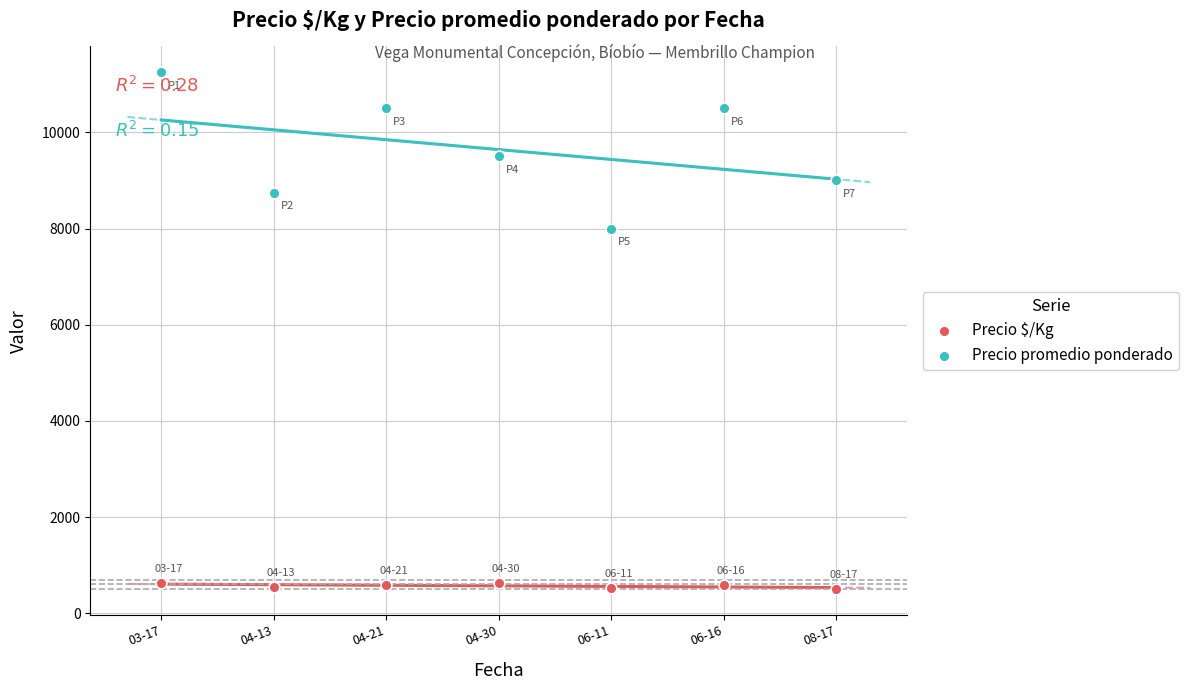

Which series contains the highest Y value?

Precio promedio ponderado